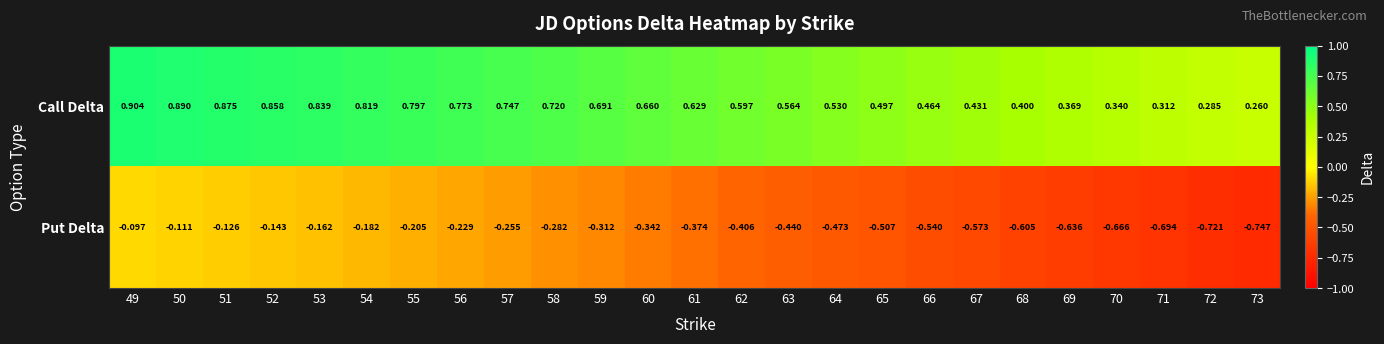

Which series changed the most between 50 and 55?

Put Delta